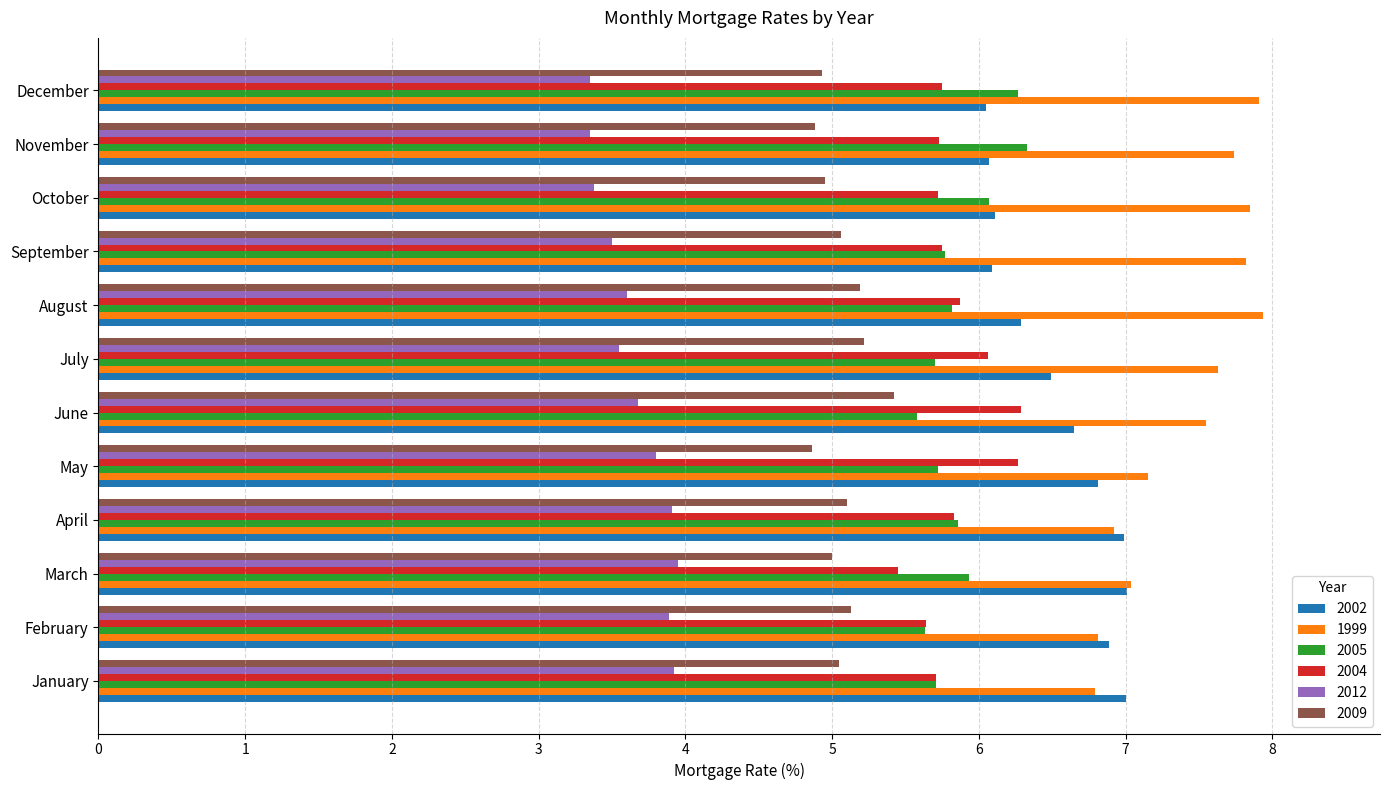

The value of 2009 at December is 4.9. True or false?

True